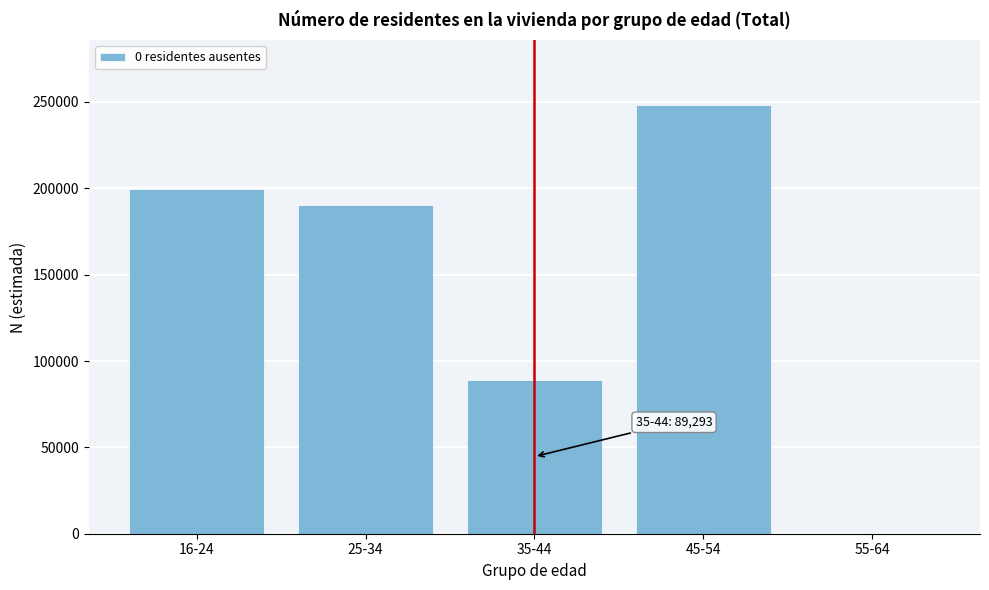

Reading left to right, list all the values displayed in this chart.

16-24=199431	25-34=190550	35-44=89293	45-54=248463	55-64=0